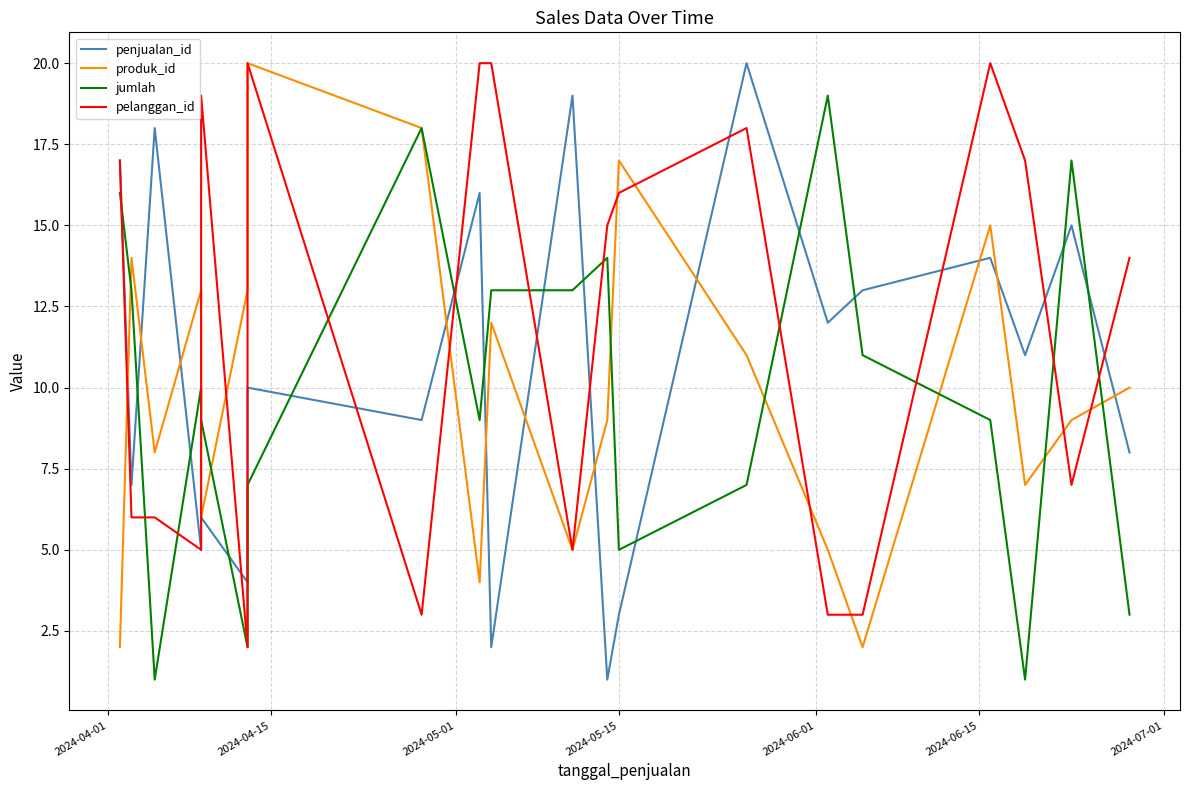

How many interior local valleys does the penjualan_id series have?

8